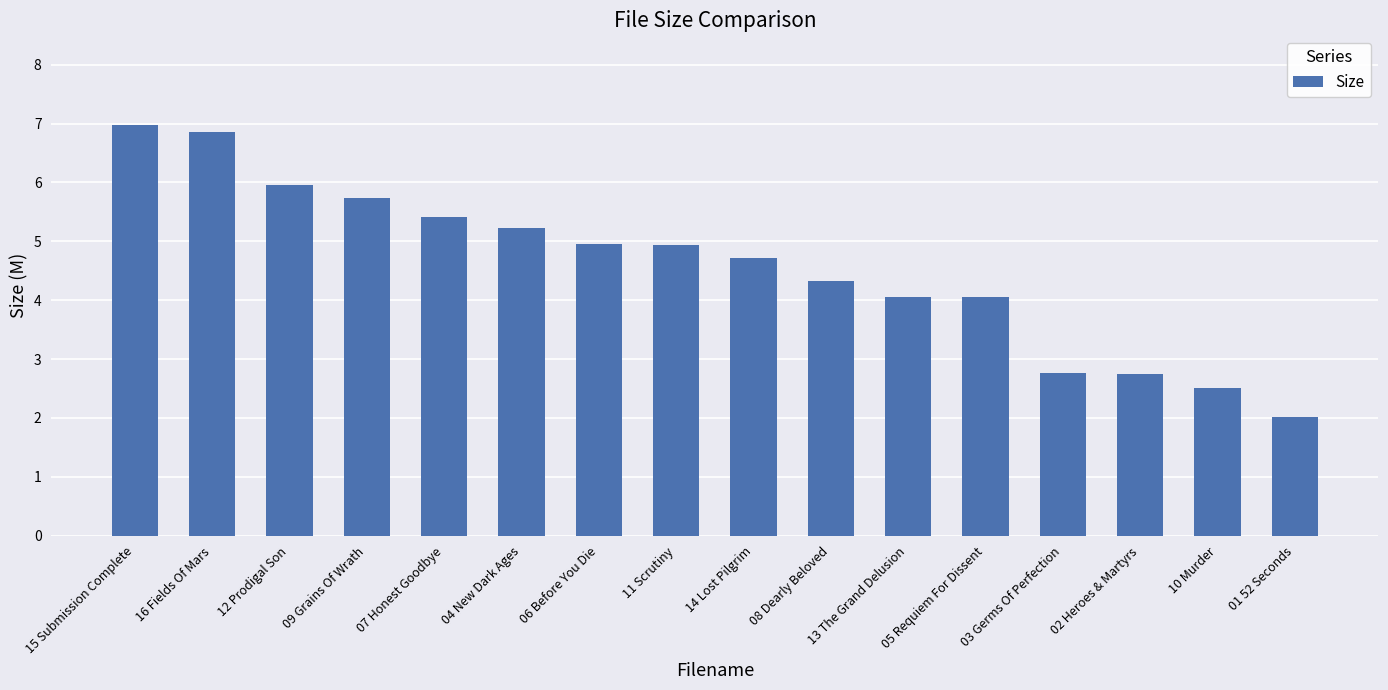

What is the difference between the values at 07 Honest Goodbye and 06 Before You Die?

0.5